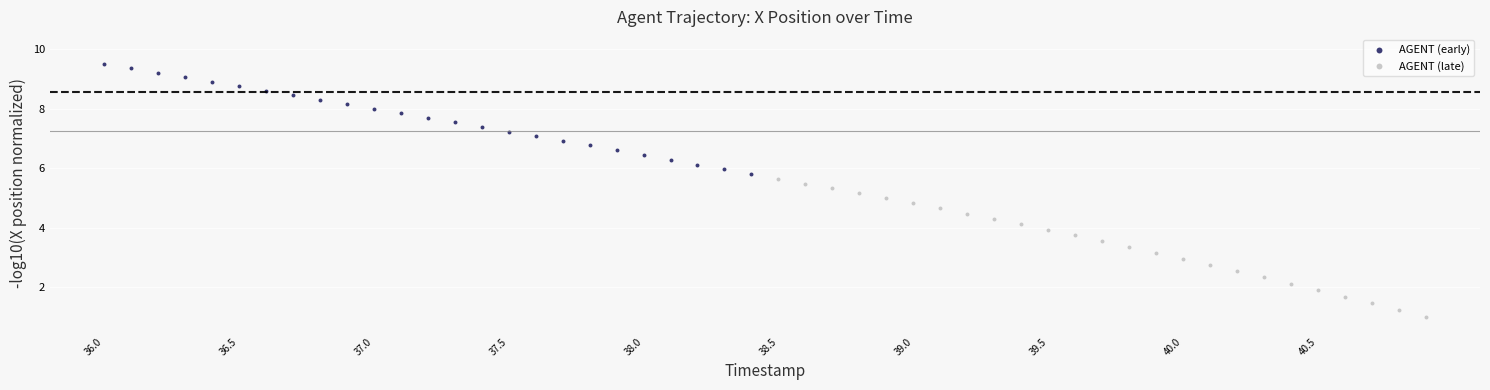

Which series contains the highest Y value?

AGENT (early)